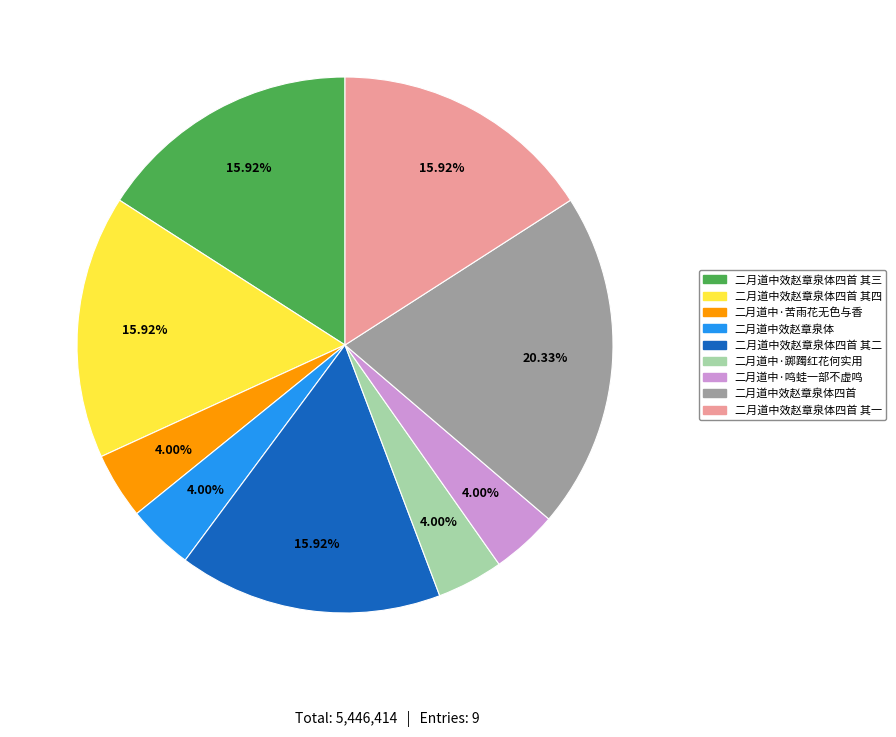

To the nearest percent, what is the difference between the 二月道中效赵章泉体四首 其三 and 二月道中·踯躅红花何实用 slice percentages?

12%